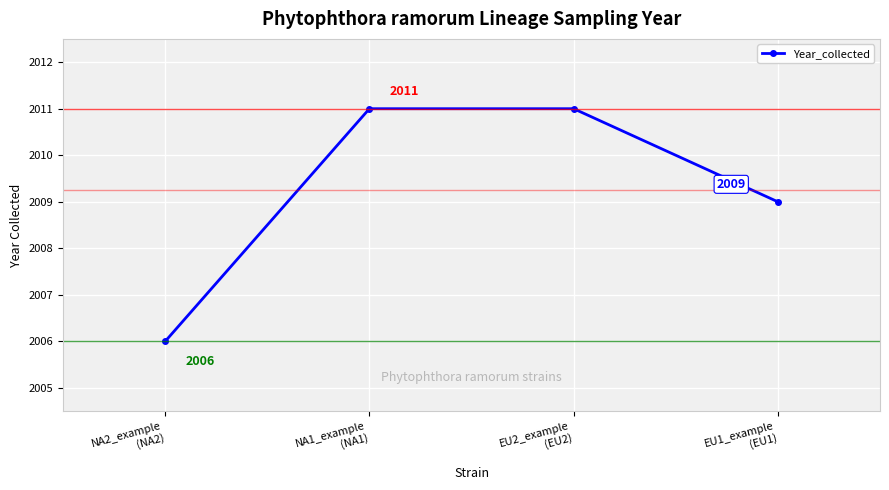

Reading left to right, what are all the values shown in this chart?

NA2_example
(NA2)=2006	NA1_example
(NA1)=2011	EU2_example
(EU2)=2011	EU1_example
(EU1)=2009